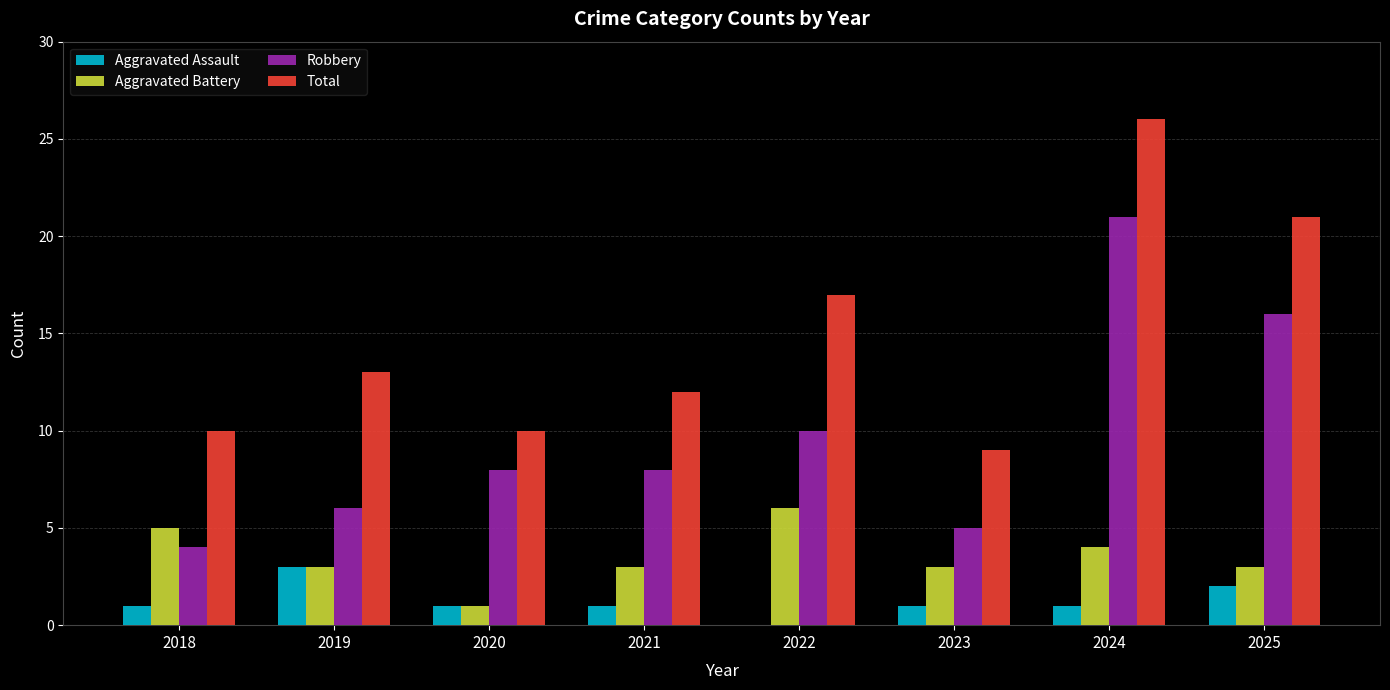

Reading left to right, transcribe all the data shown in this chart.

Aggravated Assault: 2018=1	2019=3	2020=1	2021=1	2022=0	2023=1	2024=1	2025=2
Aggravated Battery: 2018=5	2019=3	2020=1	2021=3	2022=6	2023=3	2024=4	2025=3
Robbery: 2018=4	2019=6	2020=8	2021=8	2022=10	2023=5	2024=21	2025=16
Total: 2018=10	2019=13	2020=10	2021=12	2022=17	2023=9	2024=26	2025=21